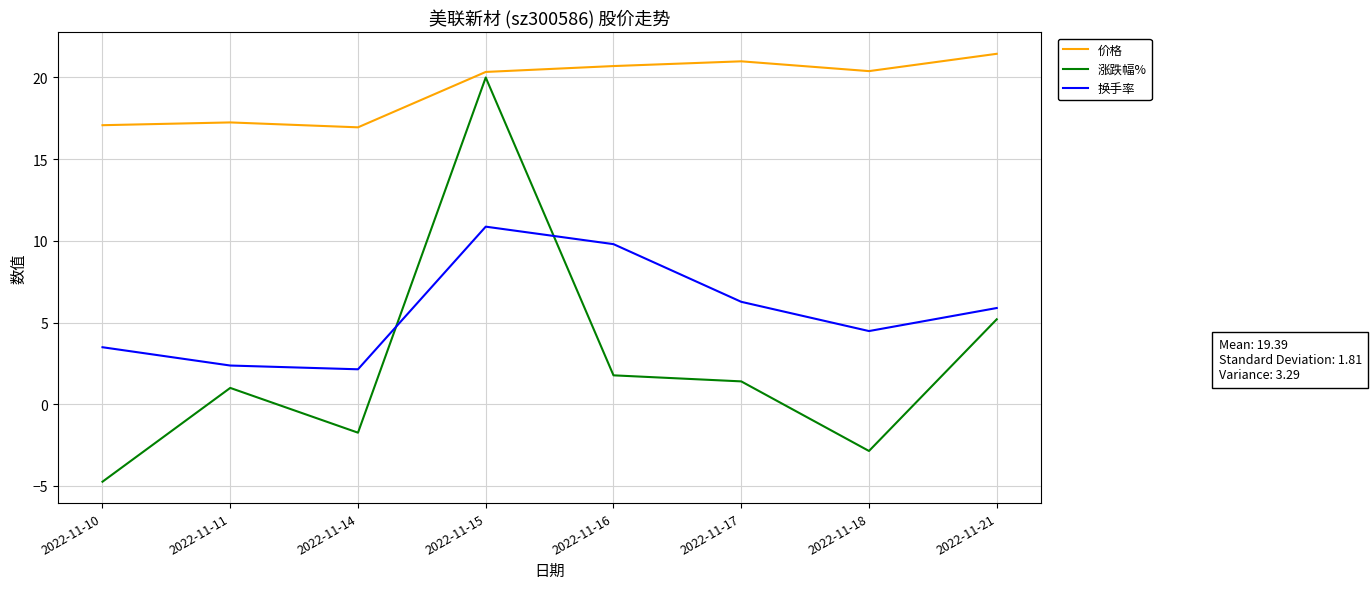

What is the difference between the second highest and minimum values in the 换手率 series?

7.7